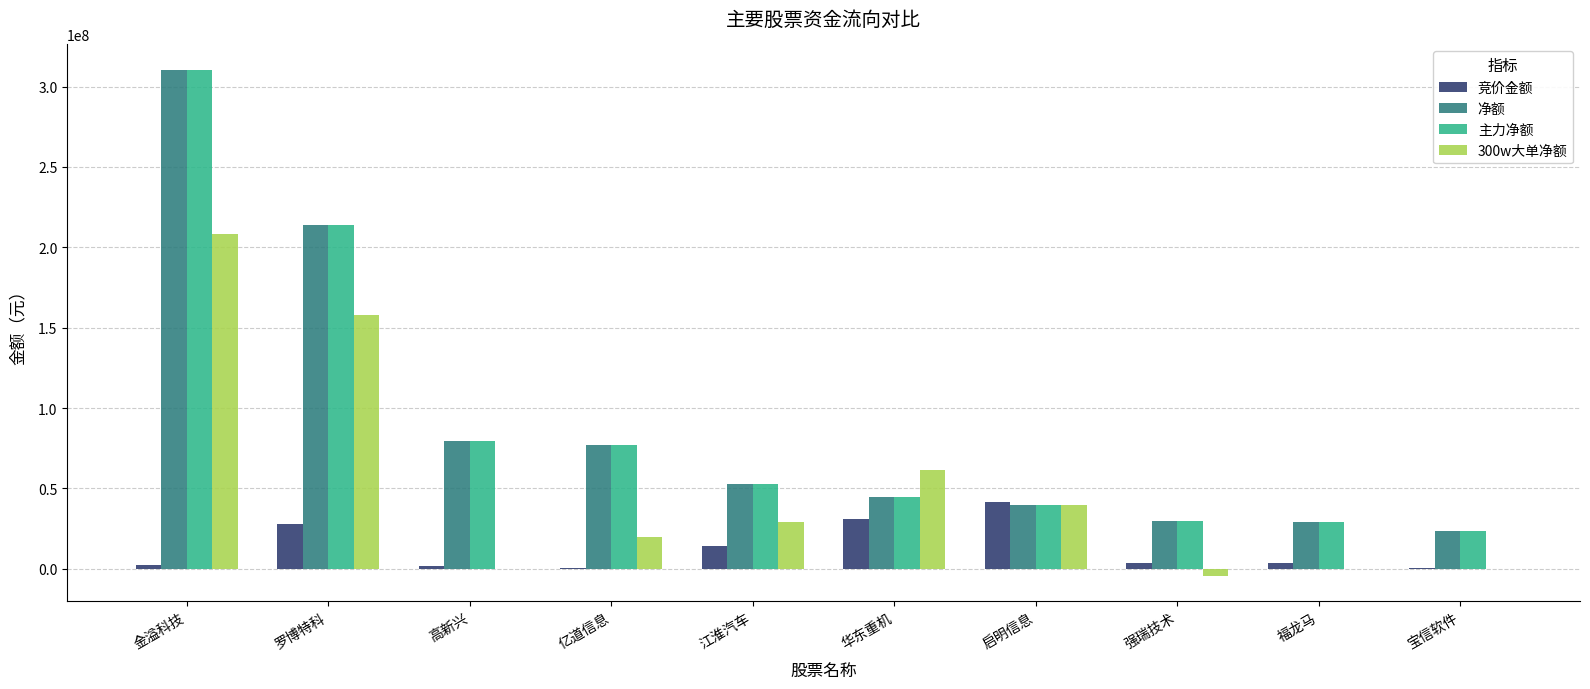

Where is 主力净额 nearest to the value 167015156?

罗博特科